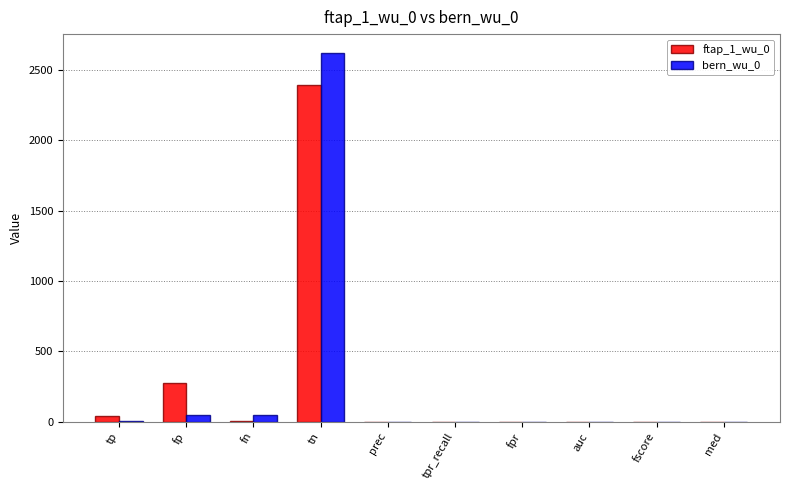

Is the value of bern_wu_0 at tp greater than the value of ftap_1_wu_0 at fp?

No